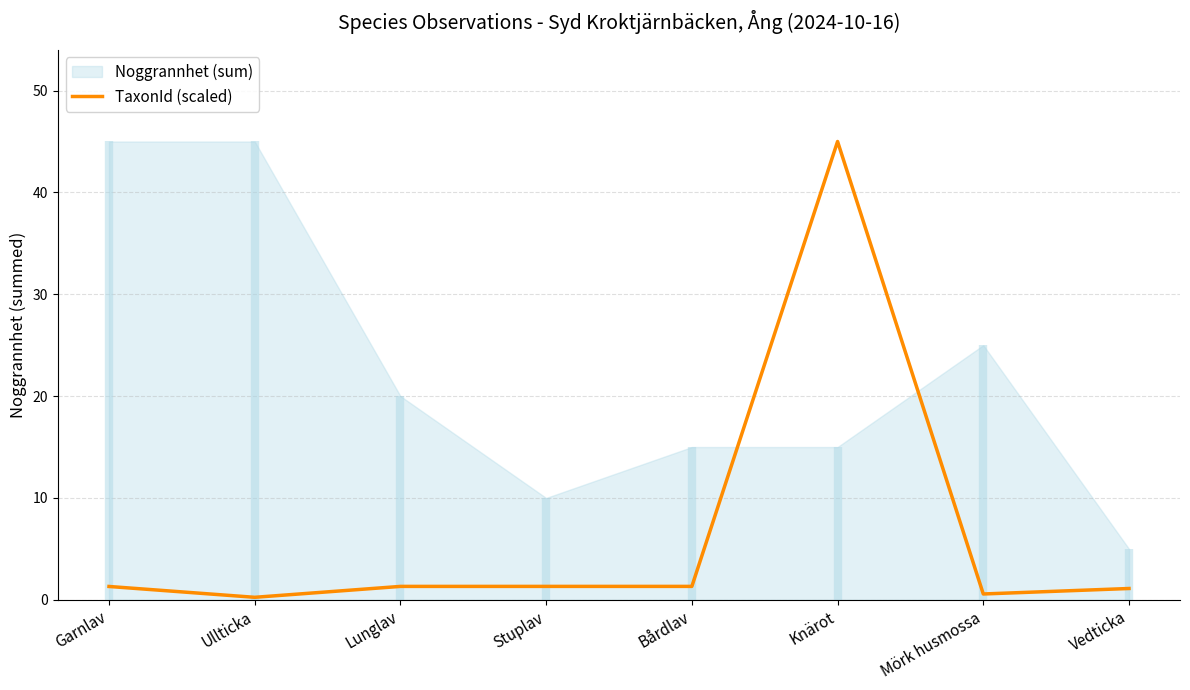

Does the chart have visible grid lines?

Yes